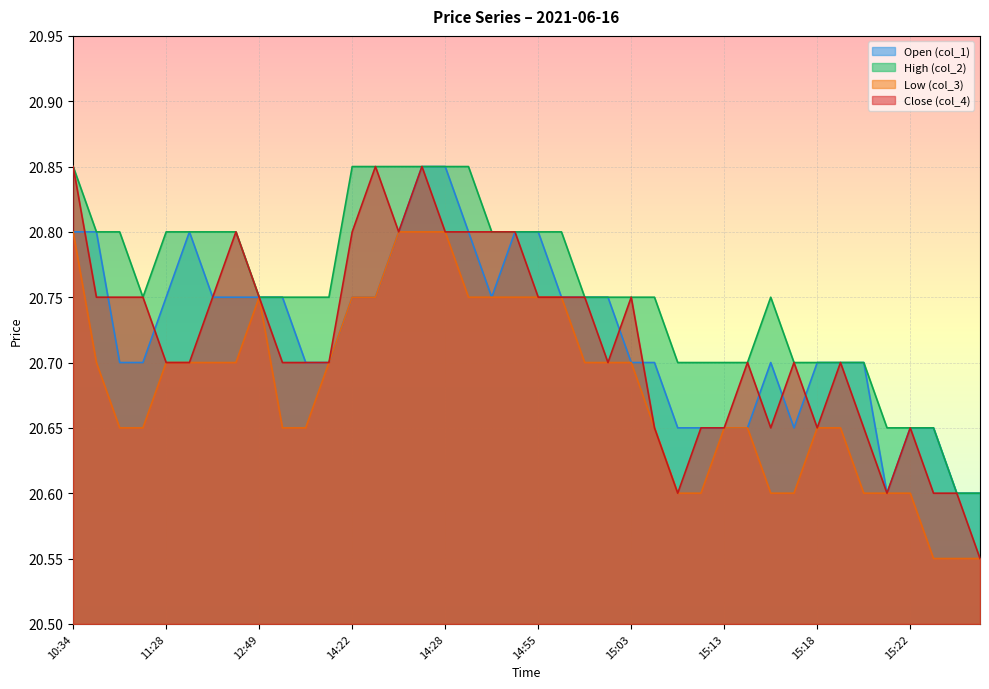

Where is the first local maximum for col_1?

11:50